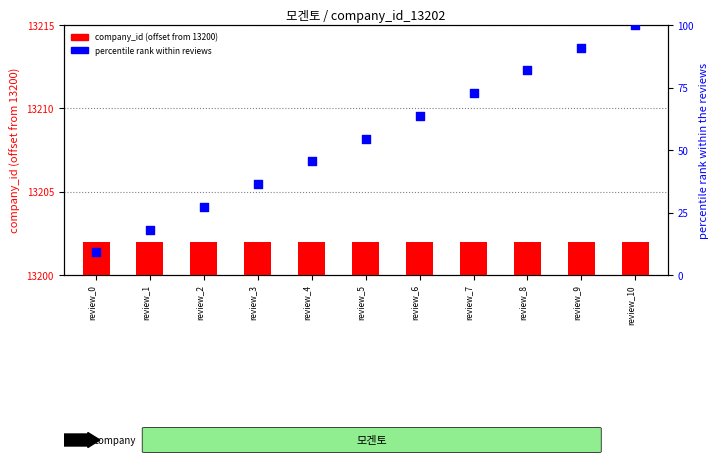

At how many categories does at least one series exceed 87?

2